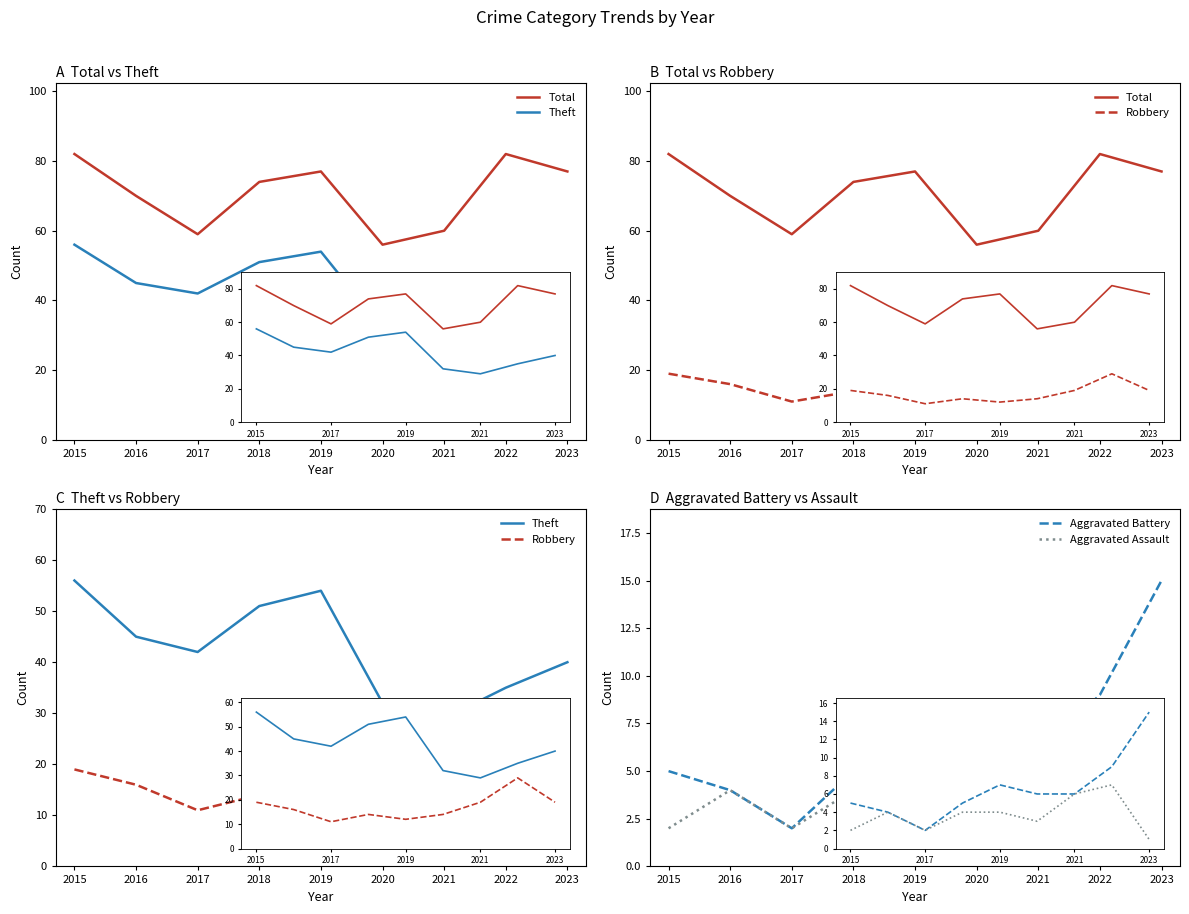

What is the sum of all Aggravated Battery values?

59